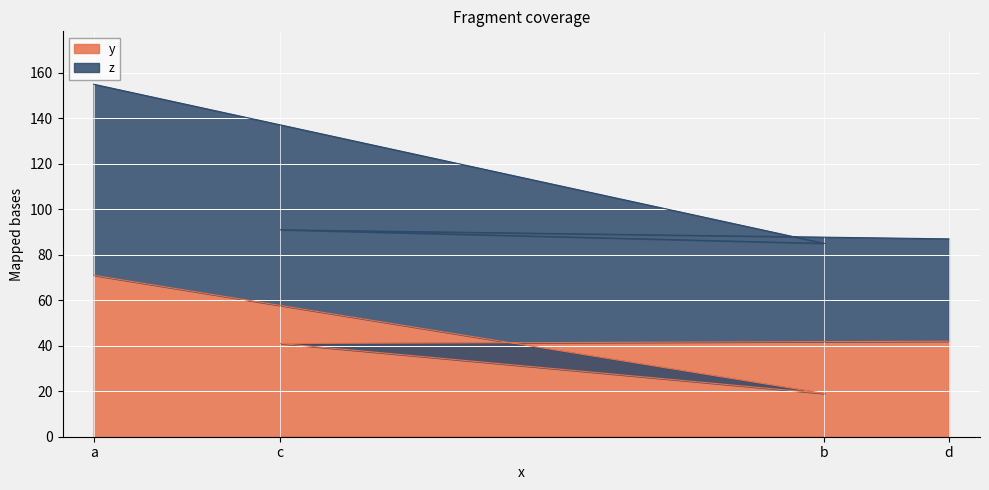

How many lines are shown in the chart?

2